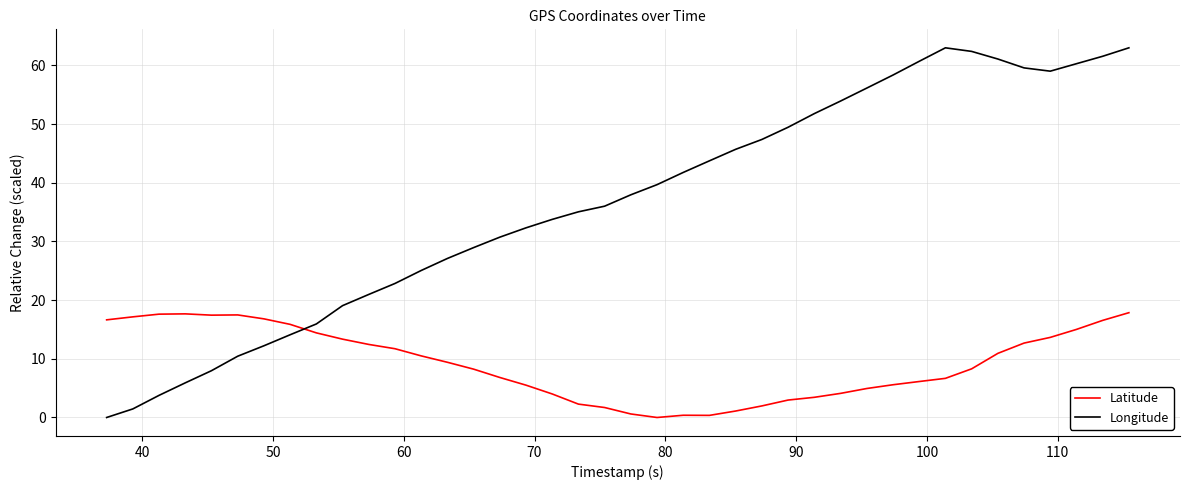

List the series in order of their overall mean, highest first.

Longitude, Latitude